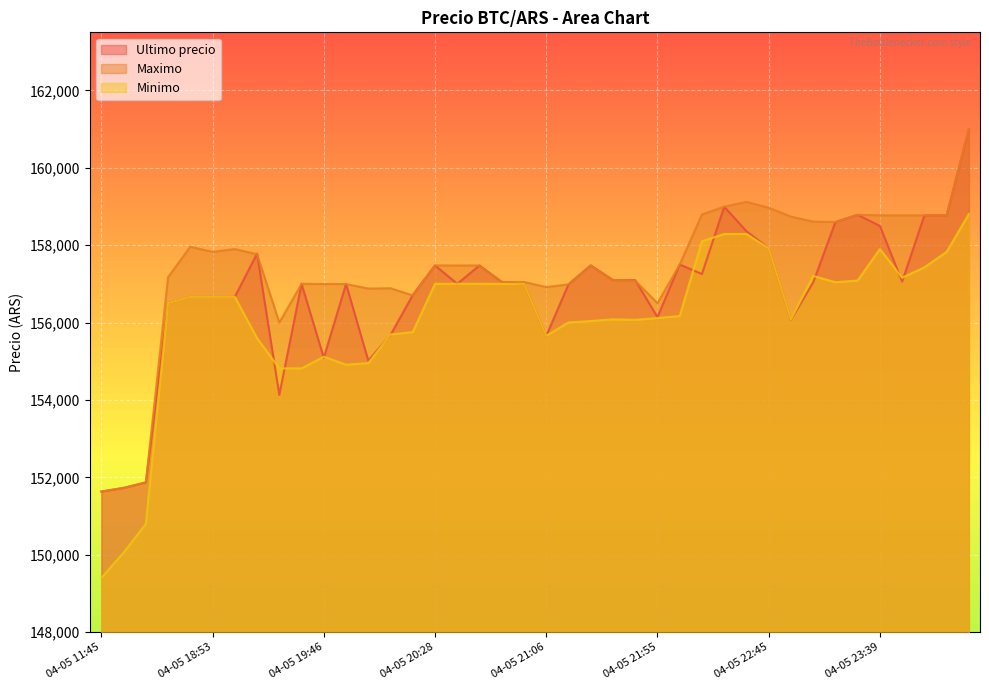

What value does the Maximo series have at 04-05 21:48?

157082